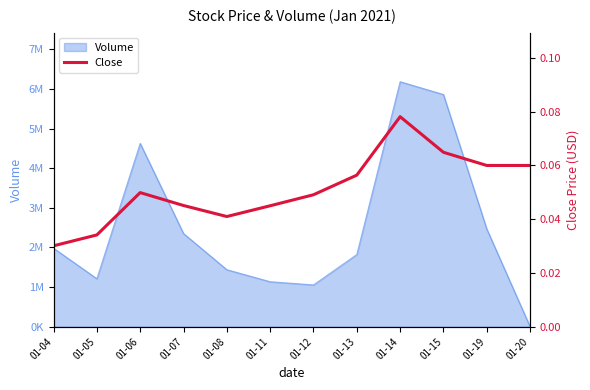

How many values are between 0 and 1?

12